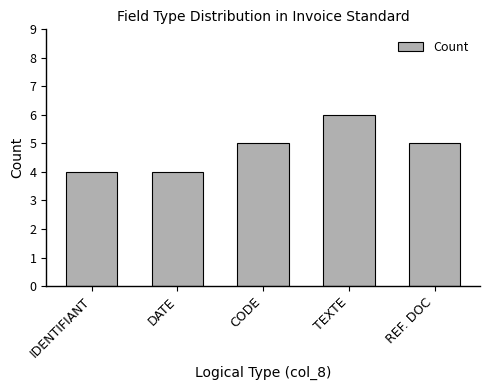

What is the label of the 2nd bar from the left?

DATE